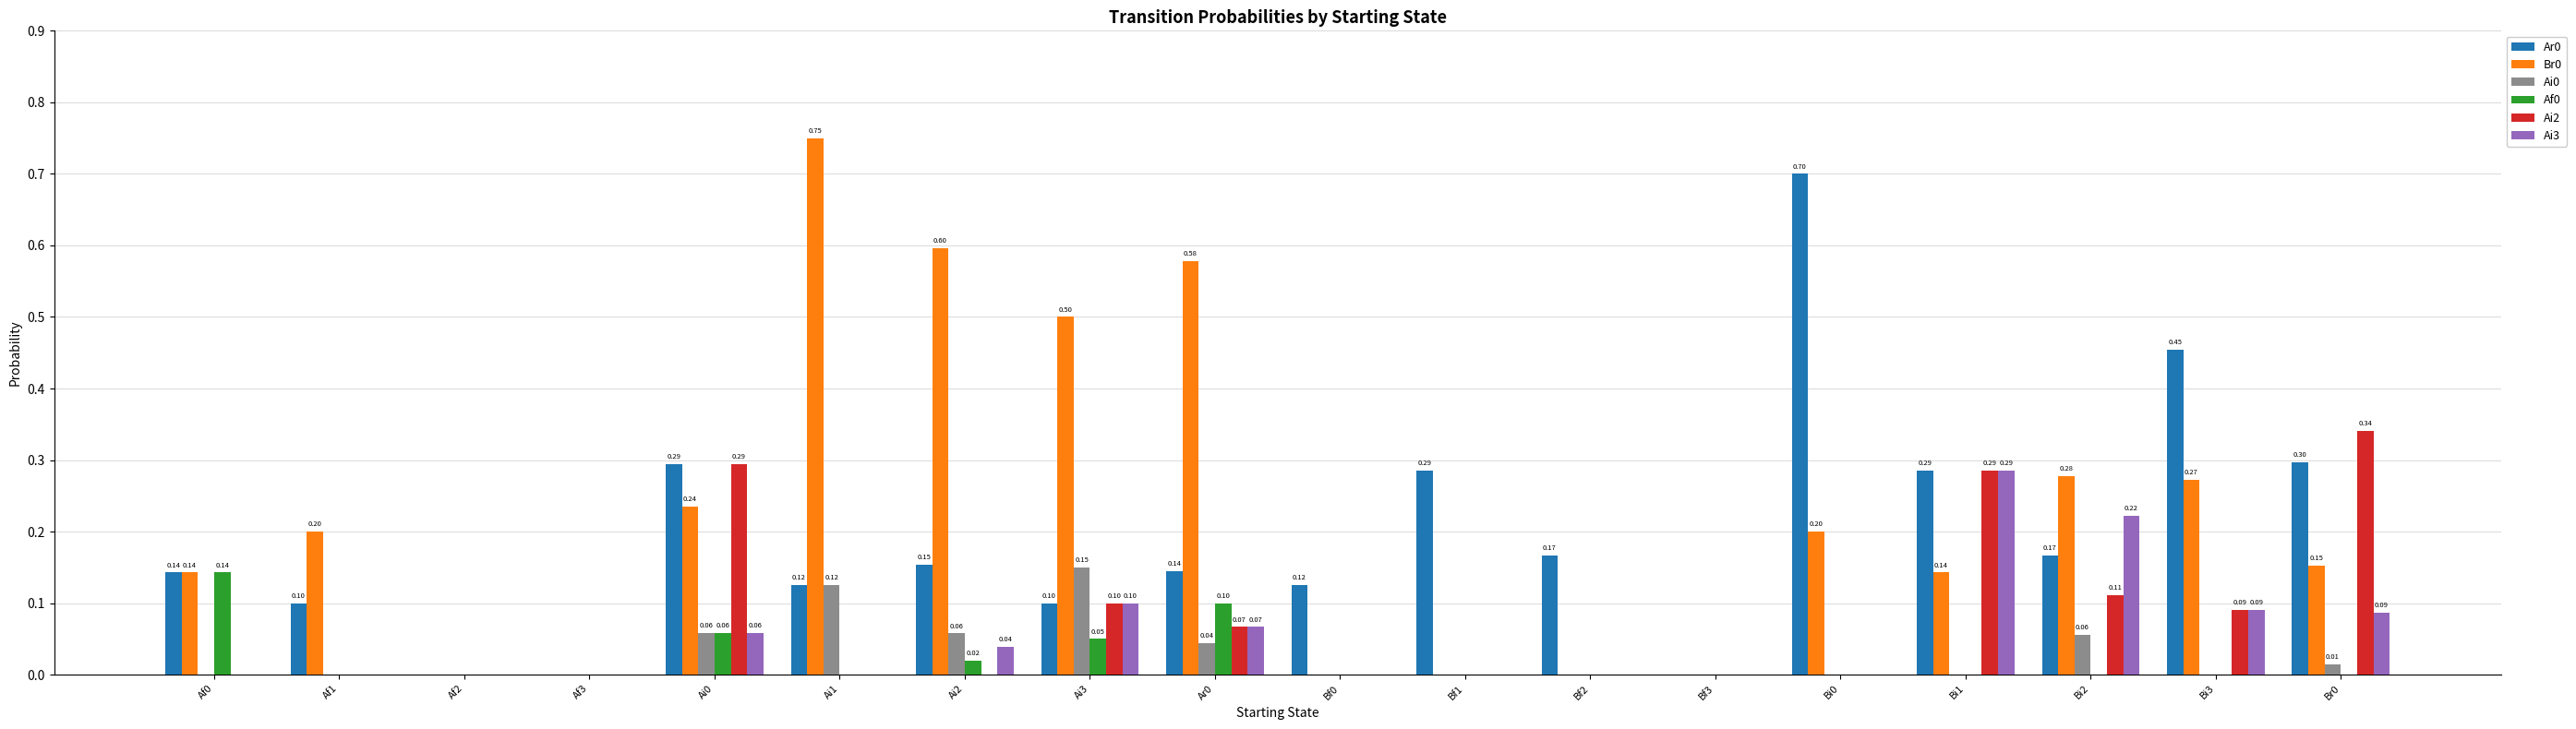

How many distinct data groups are displayed?

6